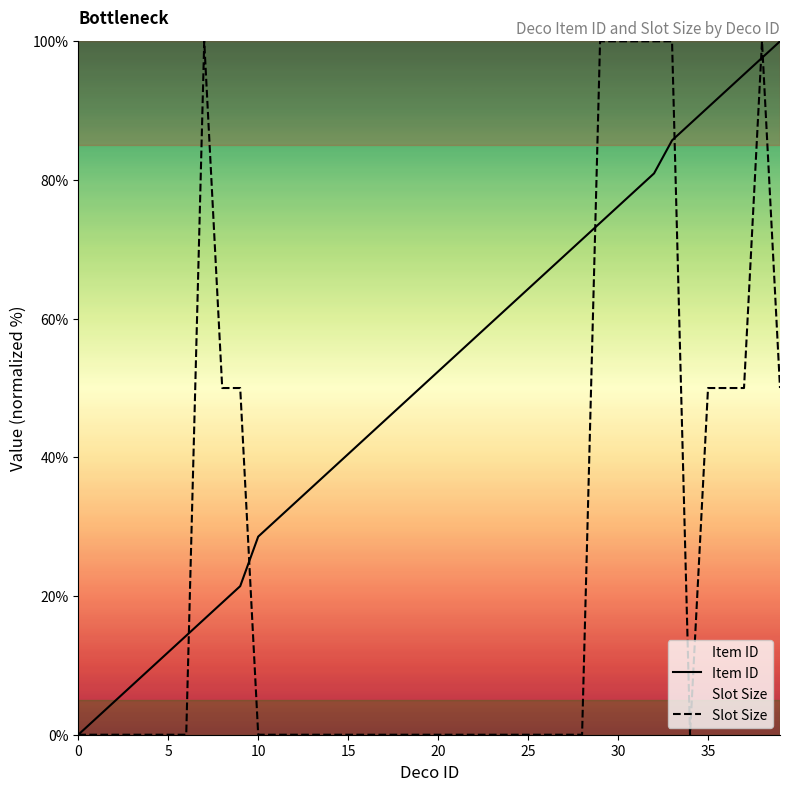

What is the sum of all Slot Size values?

1000.0